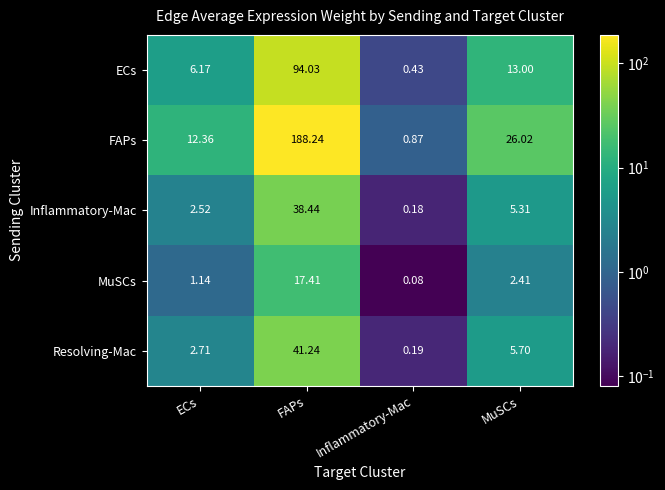

At which label is ECs closest to 47?

MuSCs